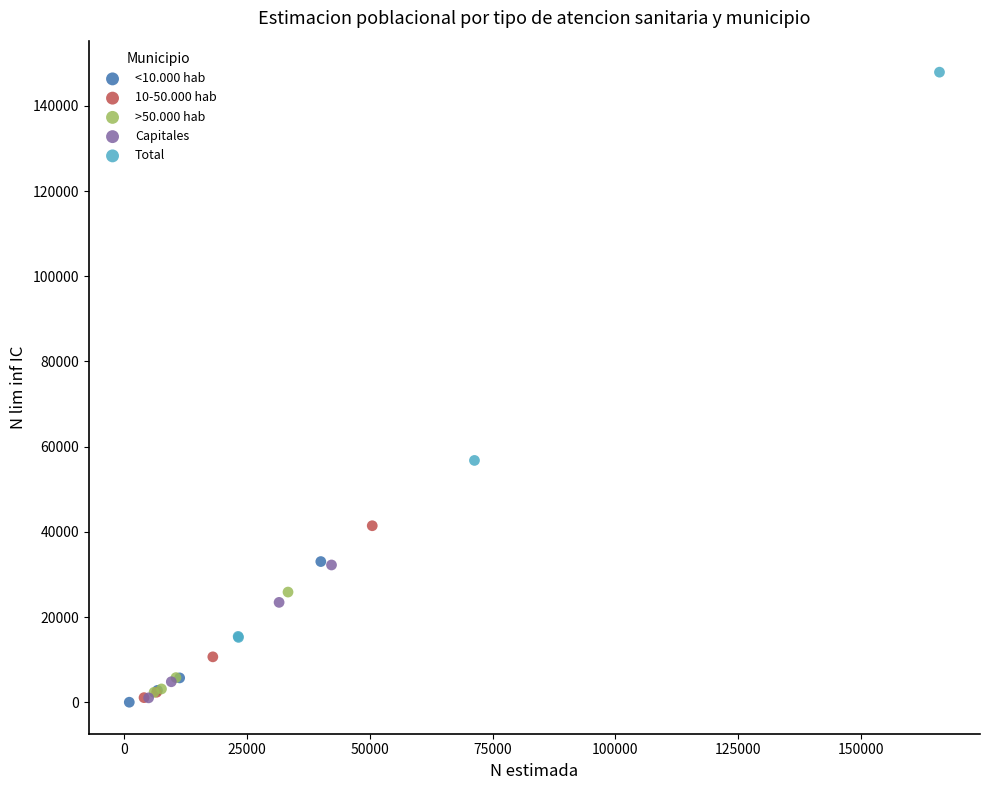

Which series has the widest spread of Y values?

Total